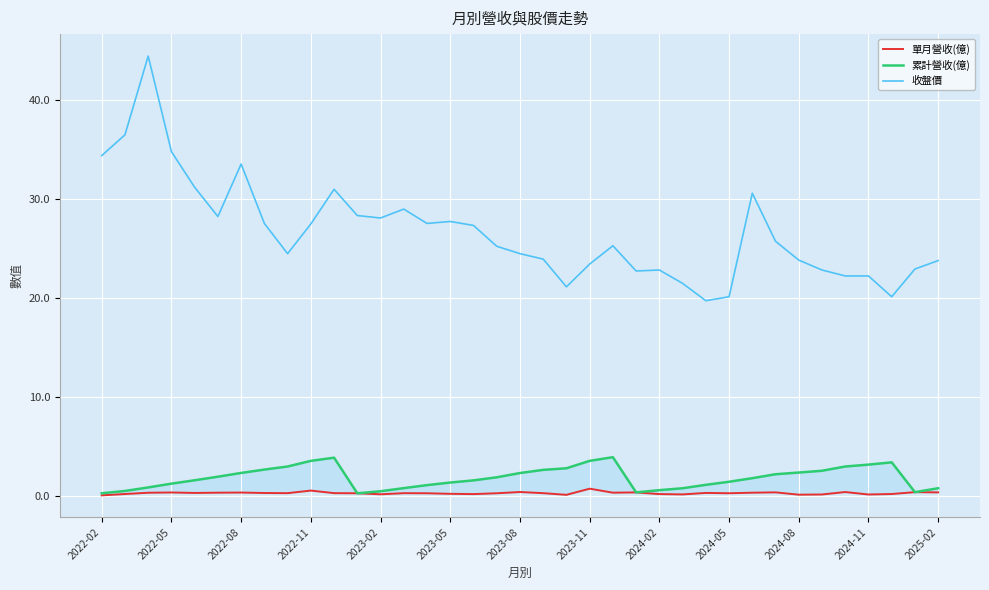

The value of 收盤價 at 2024-11 is 22.2. True or false?

True